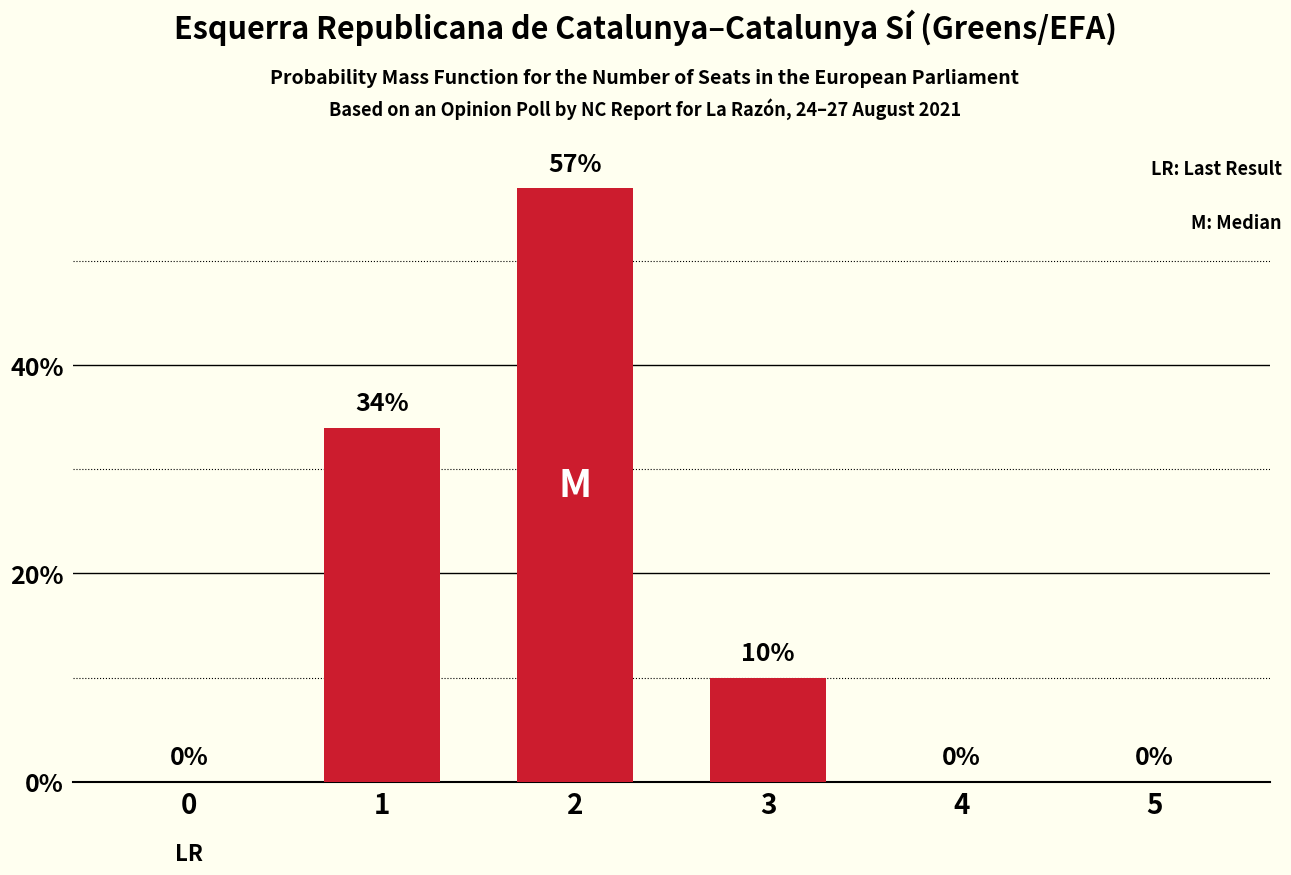

The chart shows a value of 80 at 2. True or false?

False